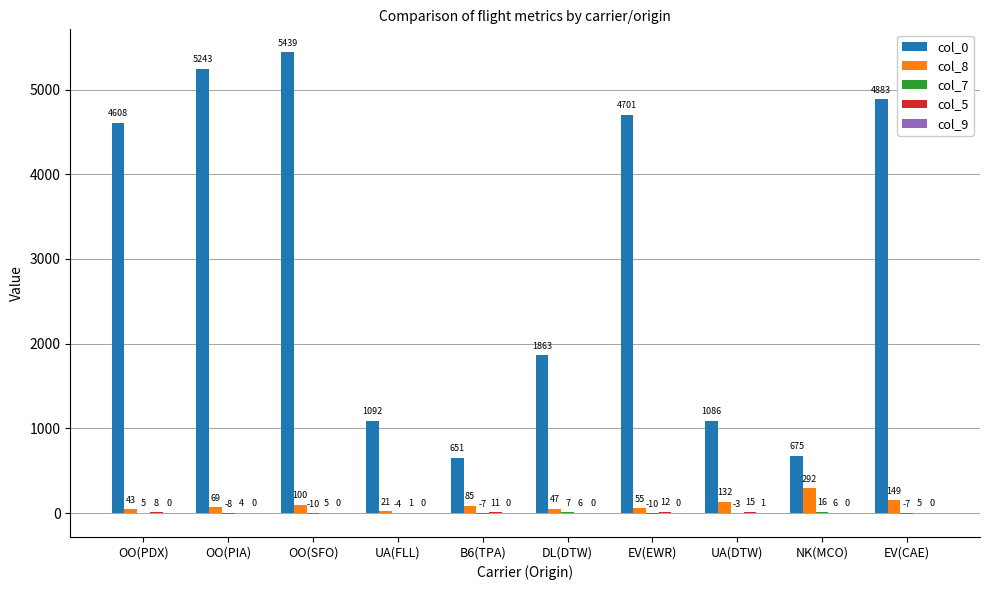

At which label is col_0 closest to 3045?

DL(DTW)